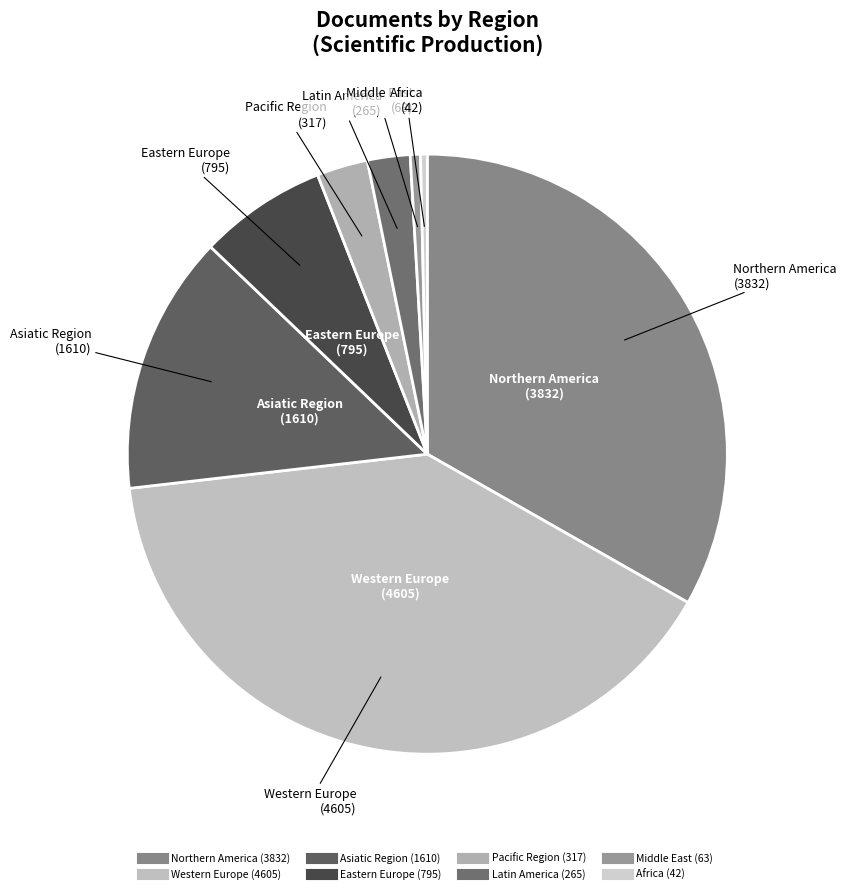

Which has a higher value, Northern America or Eastern Europe?

Northern America